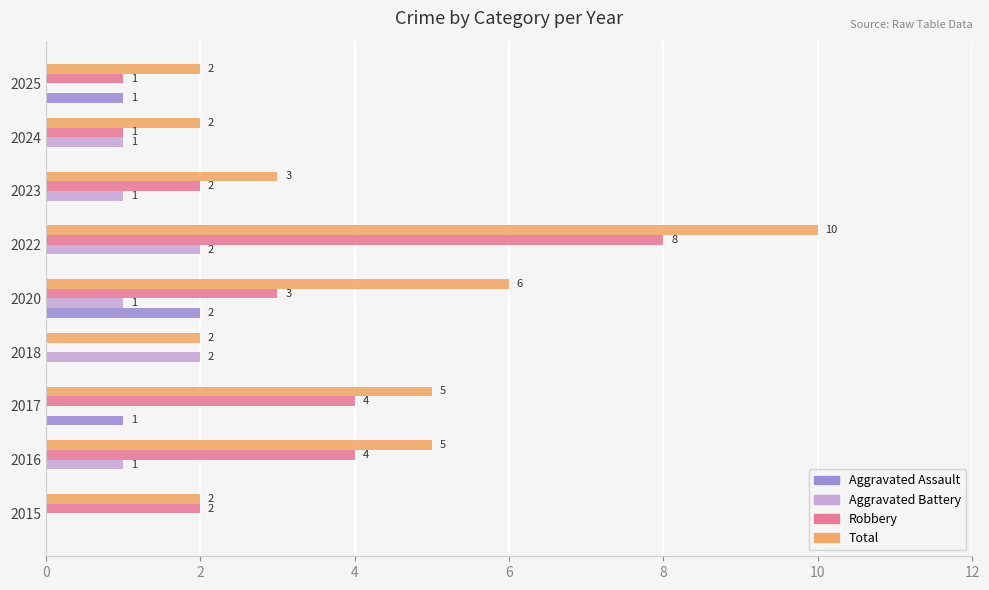

Which category has the highest value in the Total series?

2022